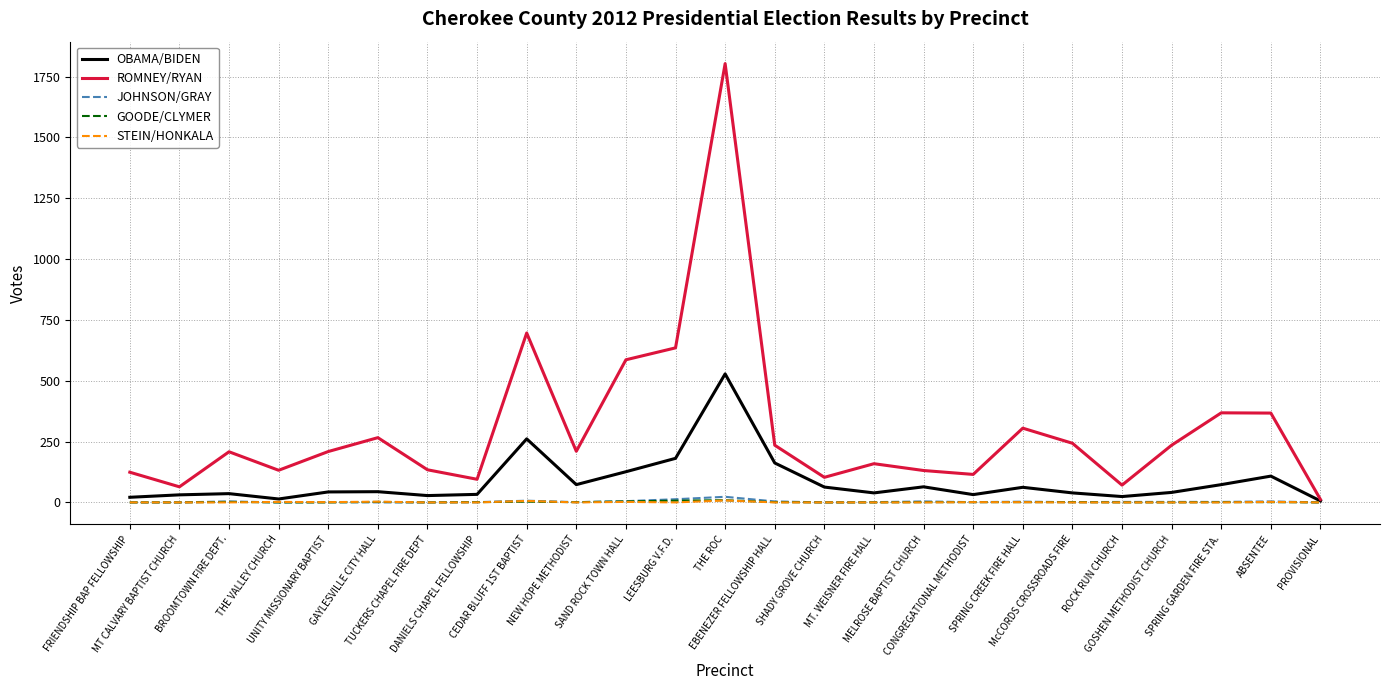

True or false: ROMNEY/RYAN has a value of 586 at SAND ROCK TOWN HALL.

True